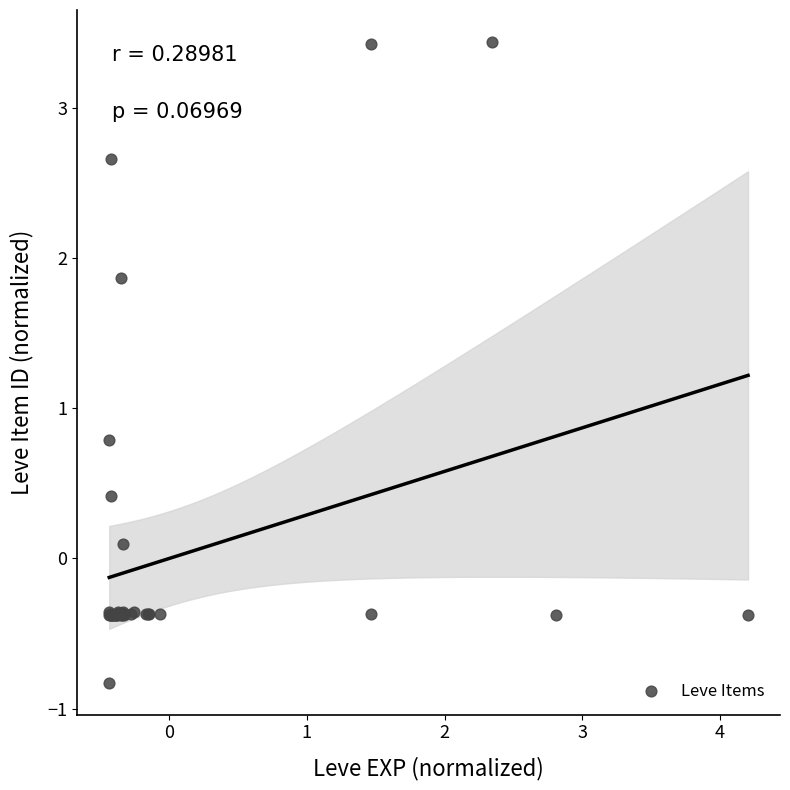

What Y value in the scatter plot is closest to 1?

0.8